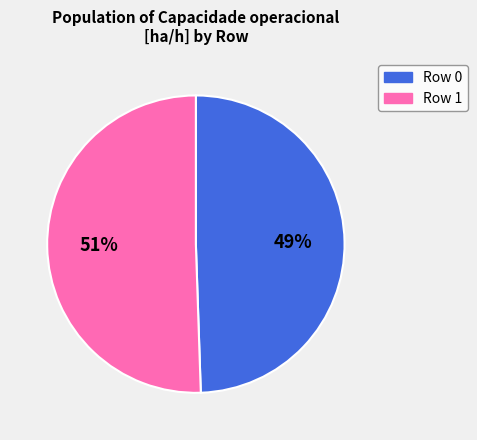

Combined, do Row 0 and Row 1 account for over 50%?

Yes